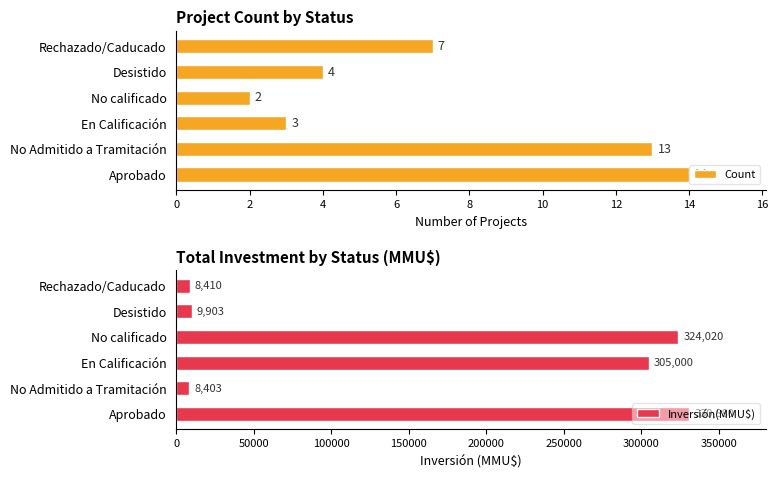

What is the value of the Count bar at the 1st from the left?

14